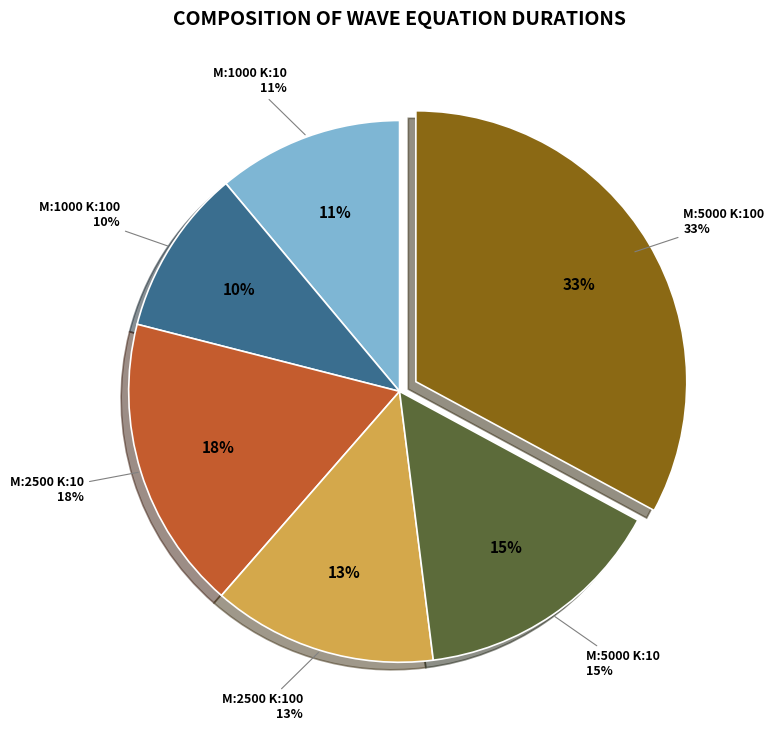

Is M:2500_N:2500_K:10_ OUTSIDE the majority of the pie?

No